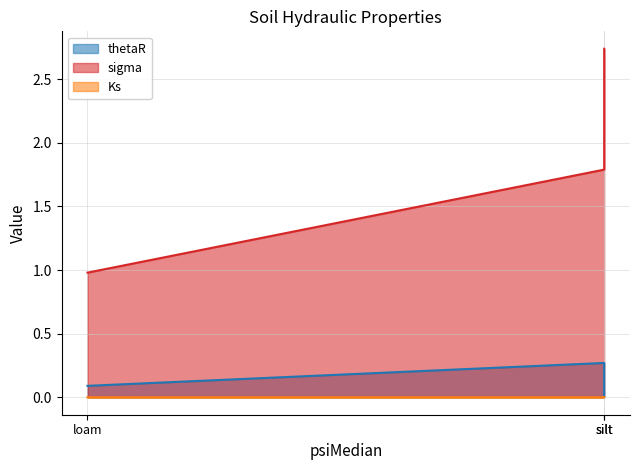

Which series has the largest total across all categories?

sigma